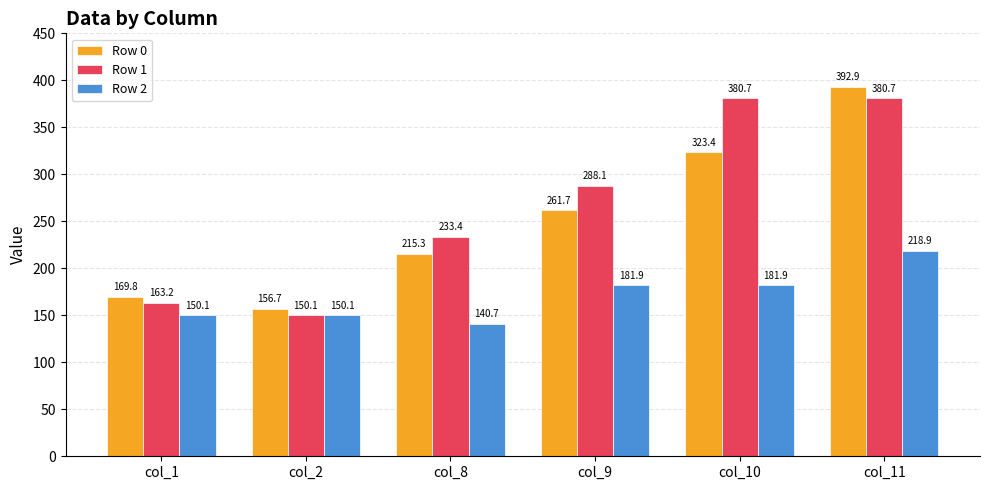

What is the value of the Row 0 bar at the 1st from the left?

169.8